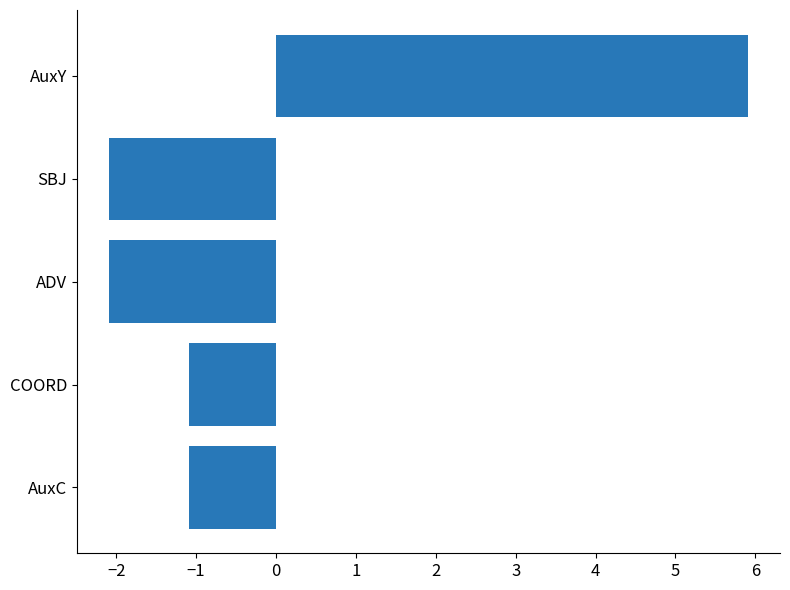

What is the change in value from SBJ to AuxY?

+8.0